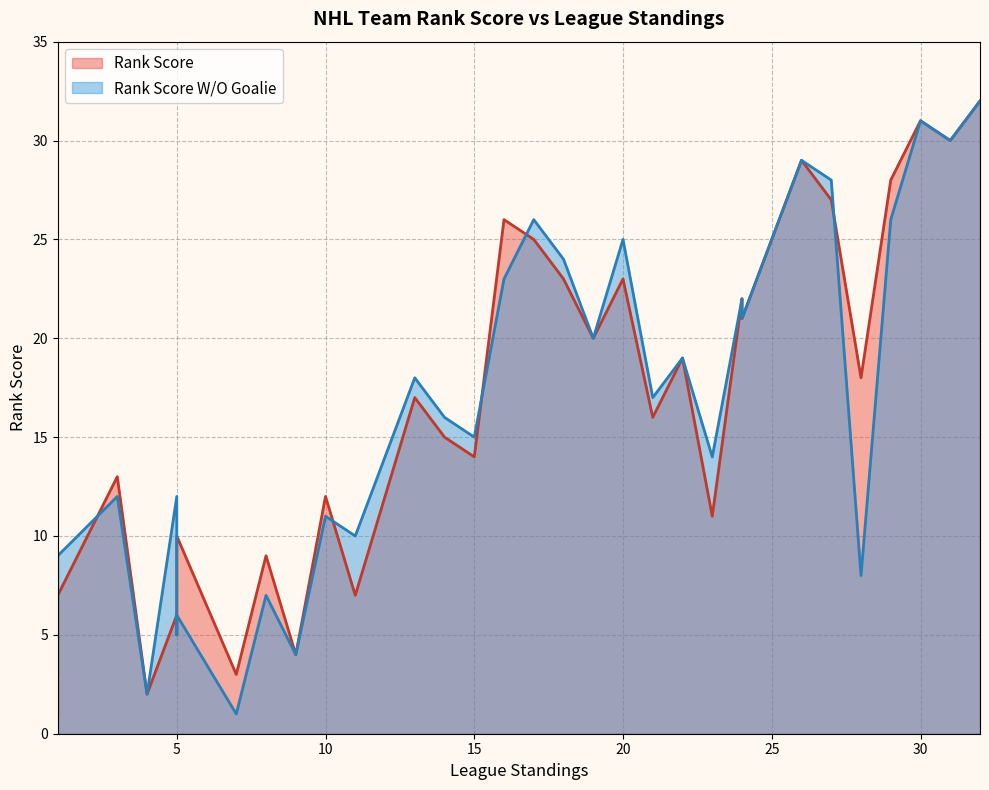

After their last crossing, which series has the higher values: Rank Score or Rank Score W/O Goalie?

Rank Score